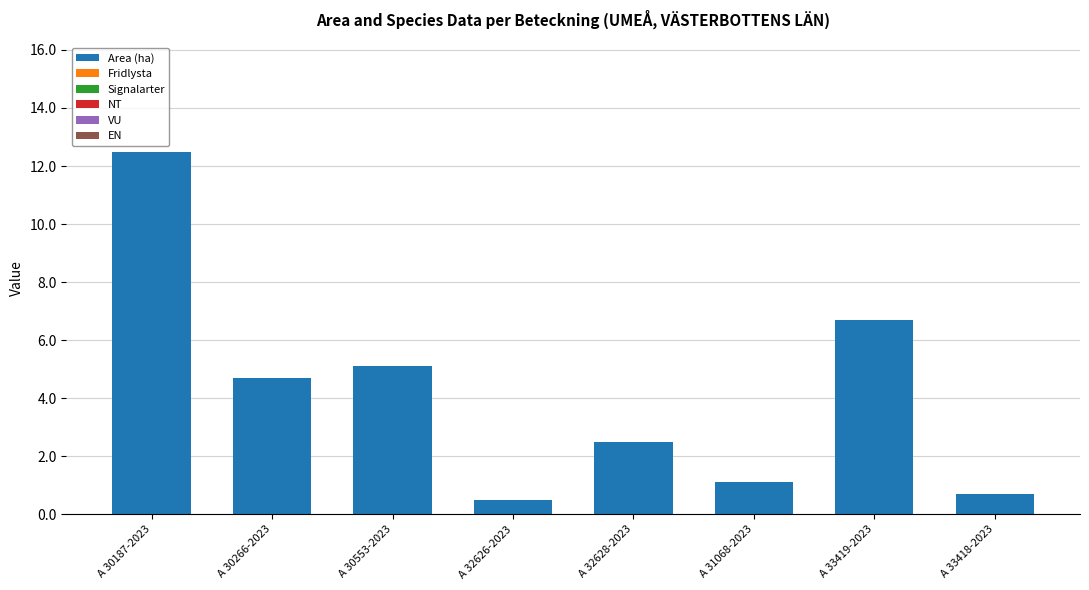

Reading right to left, extract all data points from this chart.

A 33418-2023=0.7	A 33419-2023=6.7	A 31068-2023=1.1	A 32628-2023=2.5	A 32626-2023=0.5	A 30553-2023=5.1	A 30266-2023=4.7	A 30187-2023=12.5